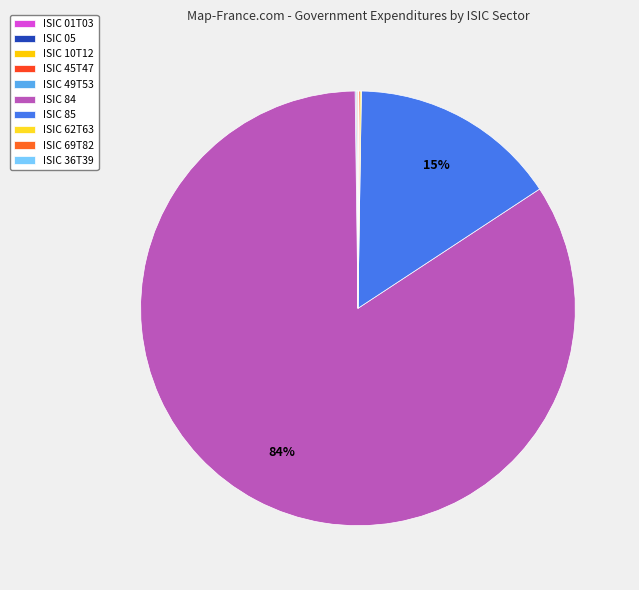

What percentage do ISIC 49T53 and ISIC 36T39 together represent?

0.1%